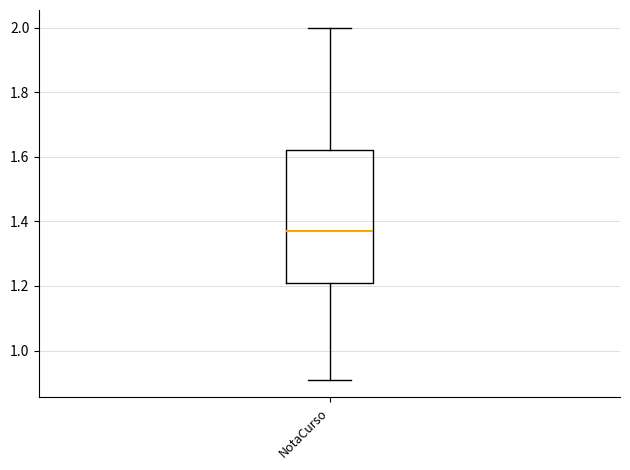

Where does the upper whisker of the box for NotaCurso end on the y-axis? The values are not printed on the chart, so give them approximately, as read against the axis.

2.00